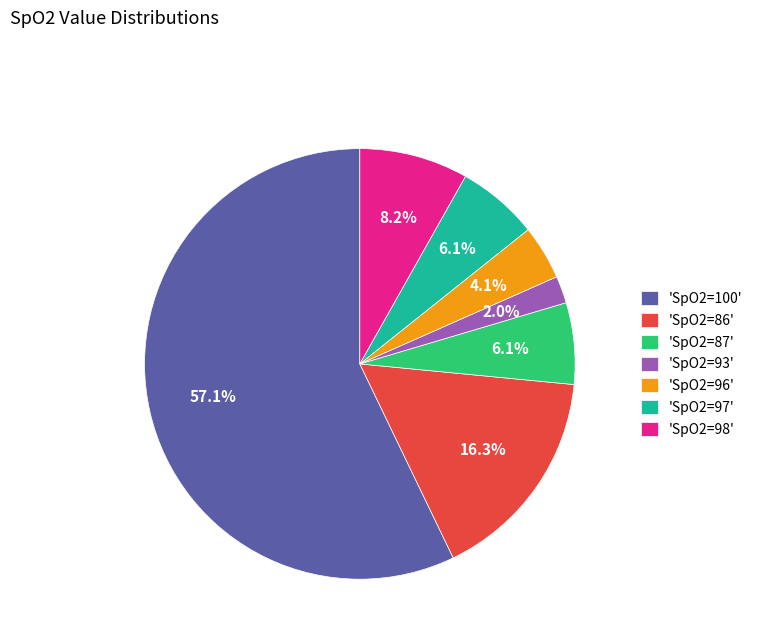

What is the ratio of the value at 'SpO2=96' to the value at 'SpO2=97'?

0.7